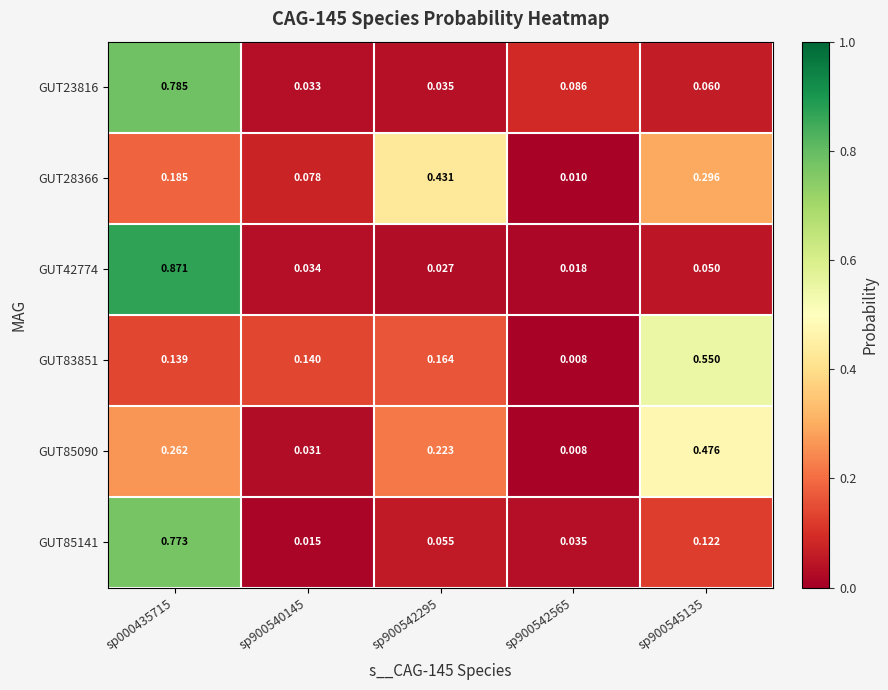

Is the value of GUT42774 at sp900542565 greater than the value of GUT23816 at sp900540145?

No